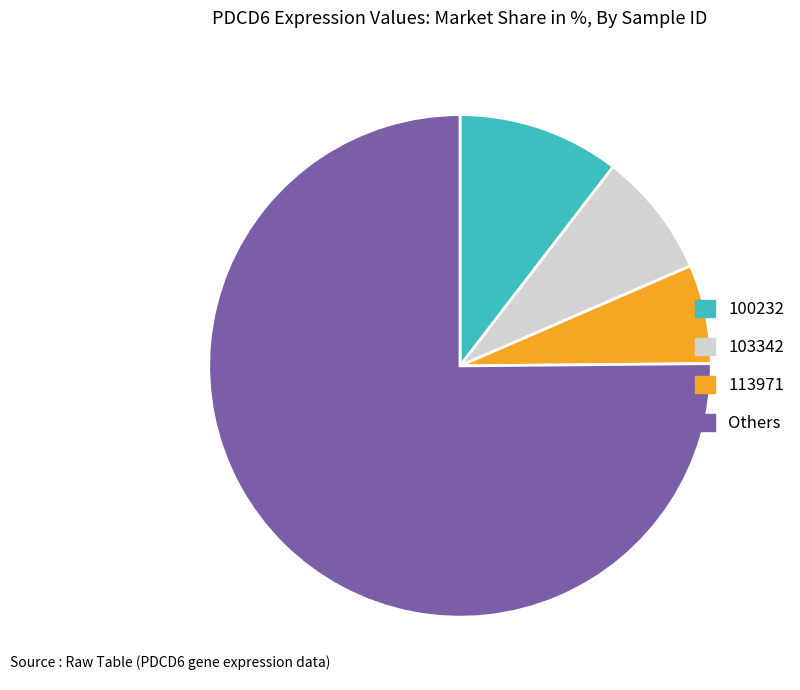

Rank the categories by value from lowest to highest.

113971, 103342, 100232, Others